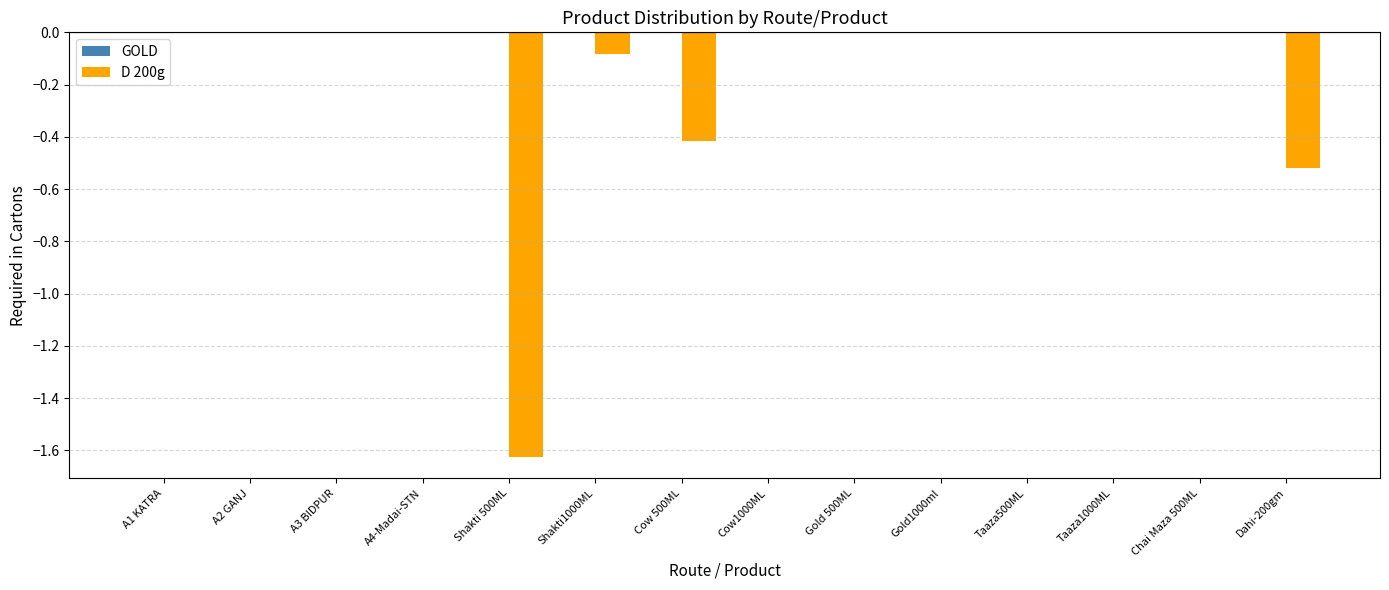

Is it true that the value at Shakti1000ML is -0.1?

True